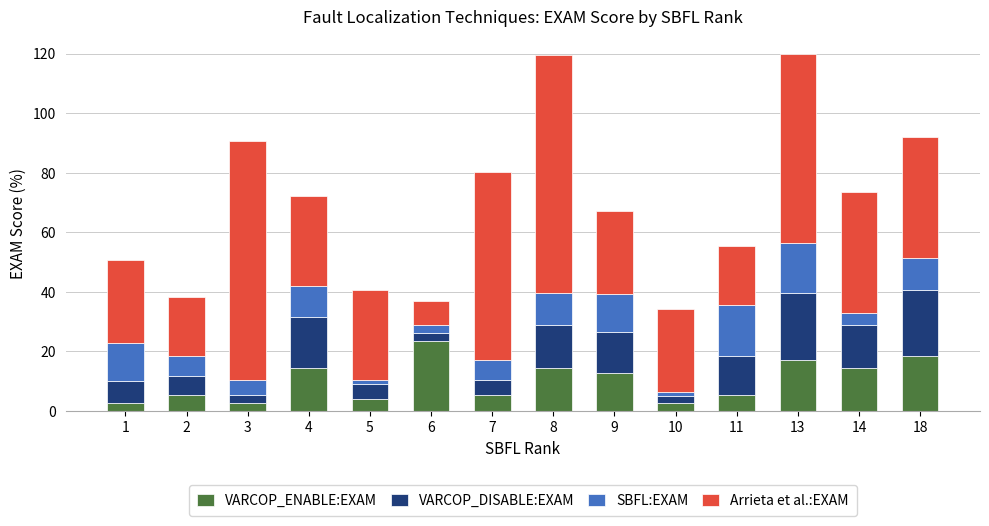

What is the total value across all series at 18?

92.1